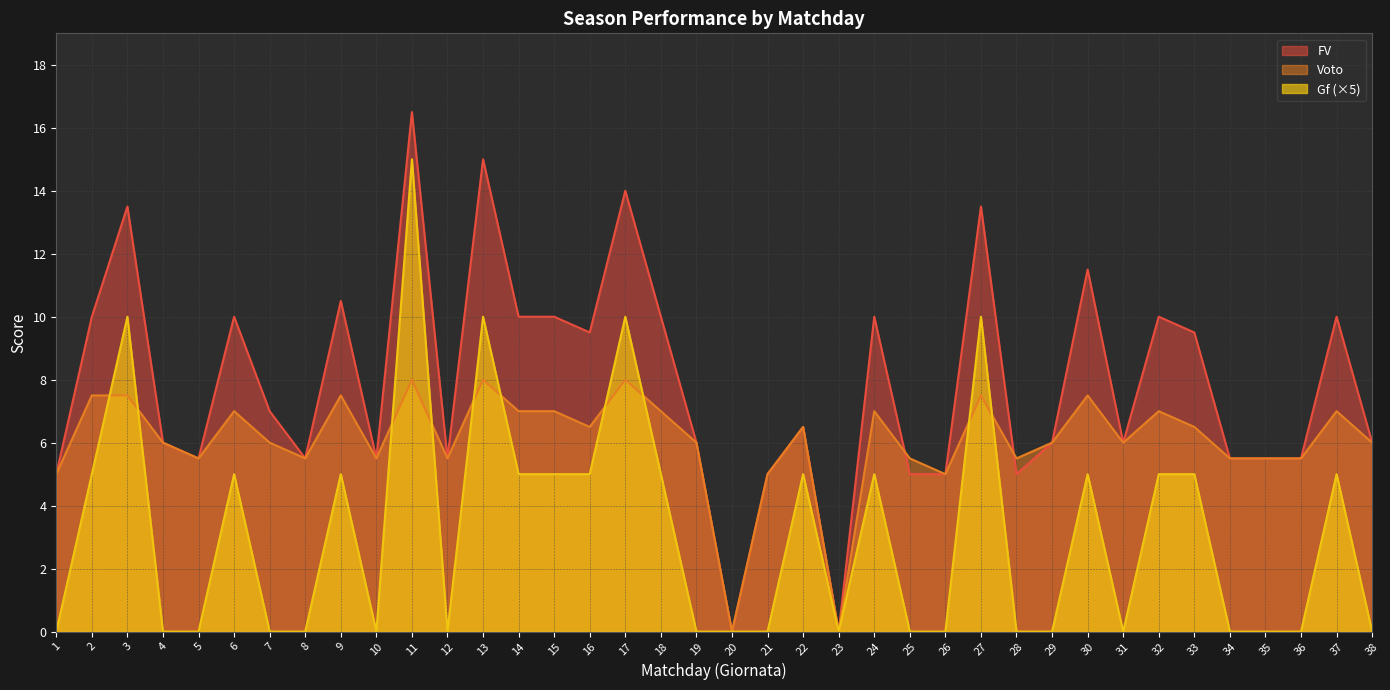

Reading left to right, what are all the values shown in this chart?

FV: 5.0	10.0	13.5	6.0	5.5	10.0	7.0	5.5	10.5	5.5	16.5	5.5	15.0	10.0	10.0	9.5	14.0	10.0	6.0	0.0	5.0	6.5	0.0	10.0	5.0	5.0	13.5	5.0	6.0	11.5	6.0	10.0	9.5	5.5	5.5	5.5	10.0	6.0
Voto: 5.0	7.5	7.5	6.0	5.5	7.0	6.0	5.5	7.5	5.5	8.0	5.5	8.0	7.0	7.0	6.5	8.0	7.0	6.0	0.0	5.0	6.5	0.0	7.0	5.5	5.0	7.5	5.5	6.0	7.5	6.0	7.0	6.5	5.5	5.5	5.5	7.0	6.0
Gf: 0.0	5.0	10.0	0.0	0.0	5.0	0.0	0.0	5.0	0.0	15.0	0.0	10.0	5.0	5.0	5.0	10.0	5.0	0.0	0.0	0.0	5.0	0.0	5.0	0.0	0.0	10.0	0.0	0.0	5.0	0.0	5.0	5.0	0.0	0.0	0.0	5.0	0.0